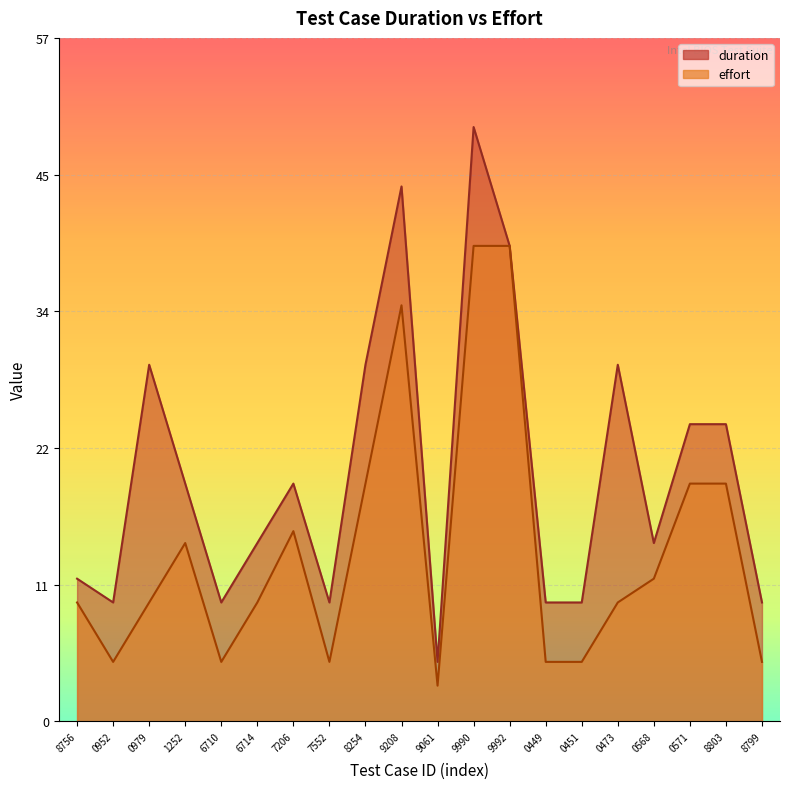

What position from the left is 8803?

19